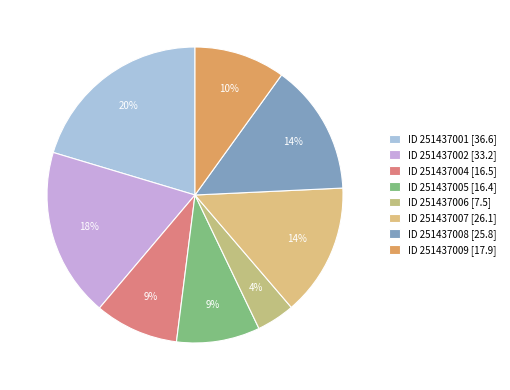

How many slices are in this pie chart?

8